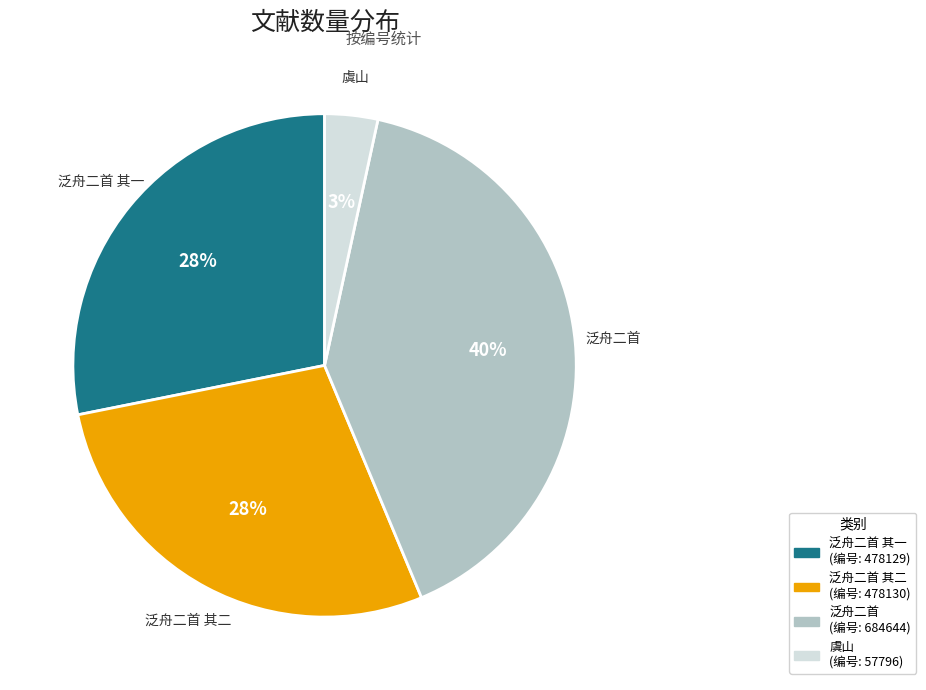

To the nearest percent, what is the difference between the largest and smallest slice percentages?

37%